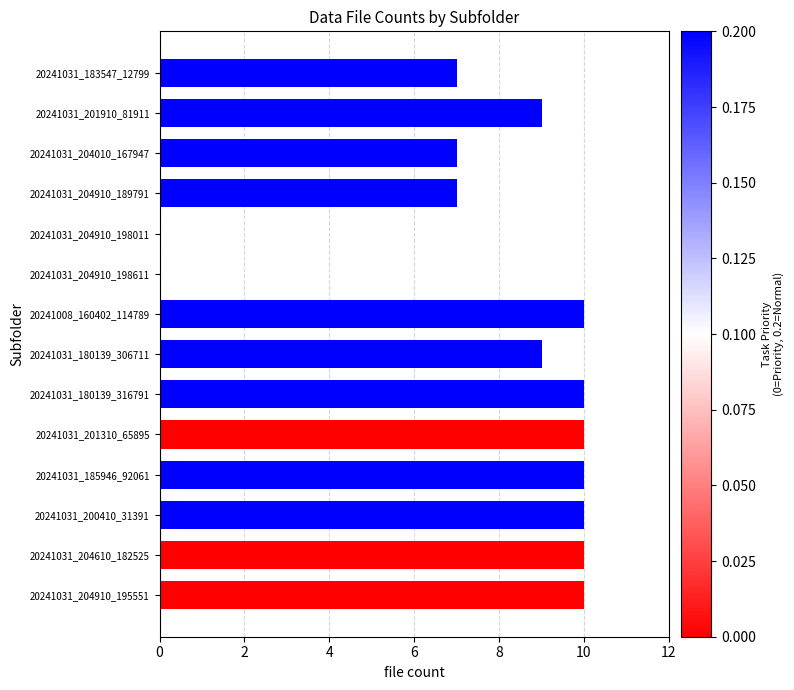

What is the ratio of the value at 20241031_204010_167947 to the value at 20241031_180139_316791?

0.7